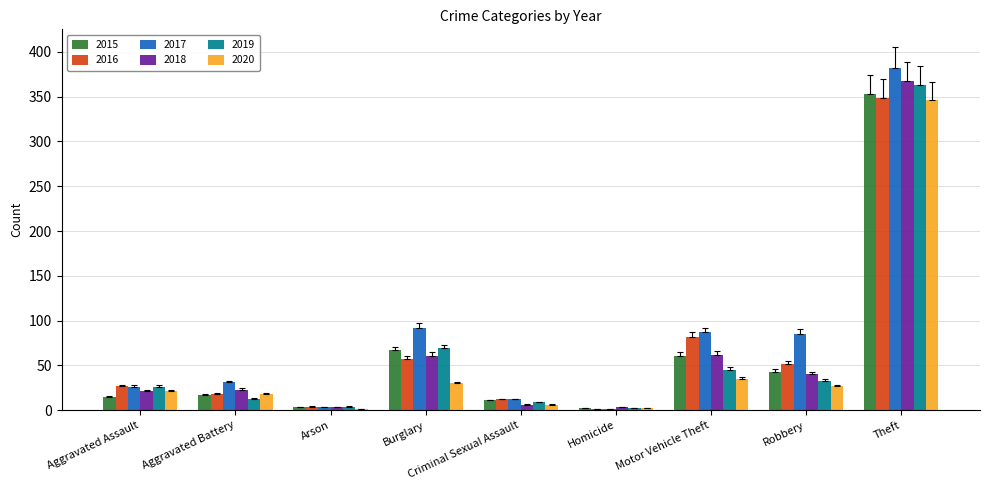

What is the total value across all series at Robbery?

280